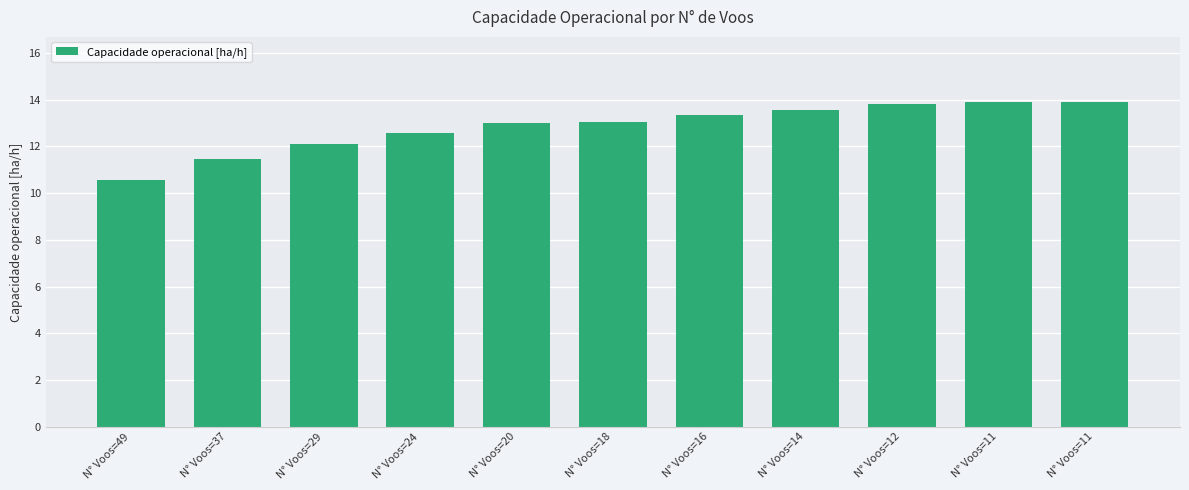

Approximately how many times larger is the value at N° Voos=29 compared to N° Voos=37?

1.1